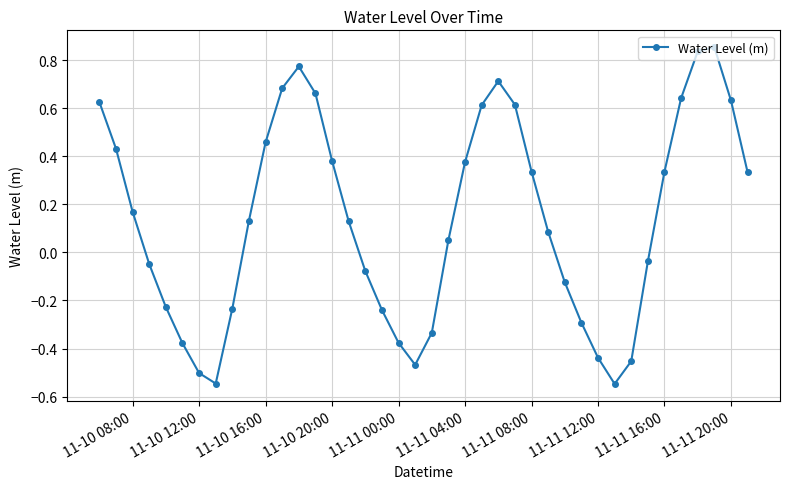

How many points are higher than both their immediate neighbors (excluding endpoints)?

3